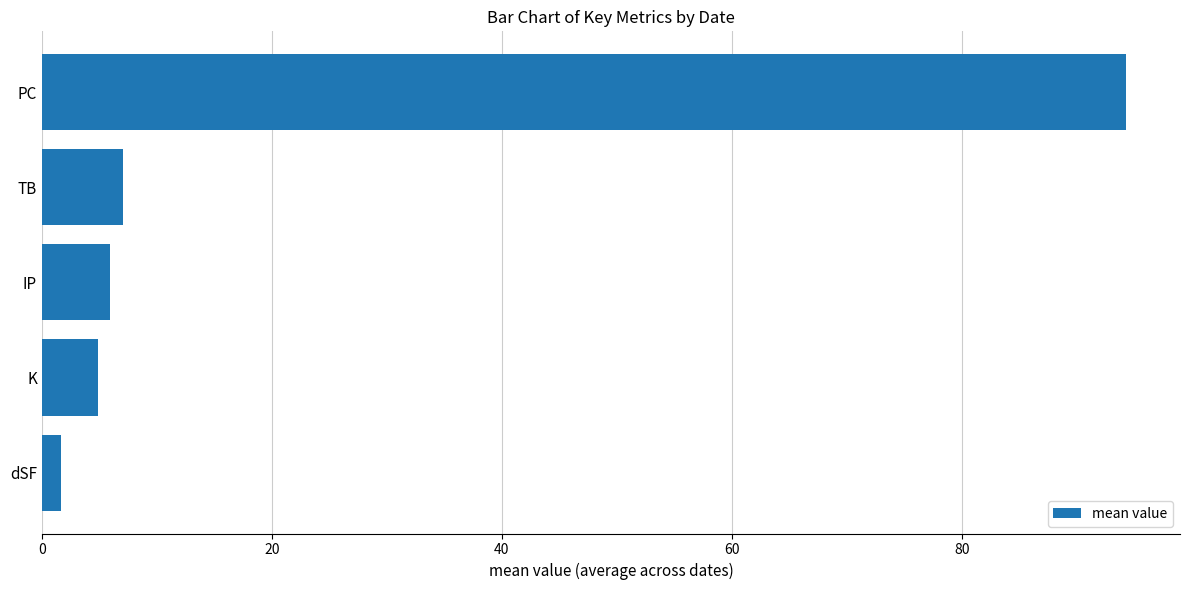

What is the label of the 5th bar from the top?

dSF